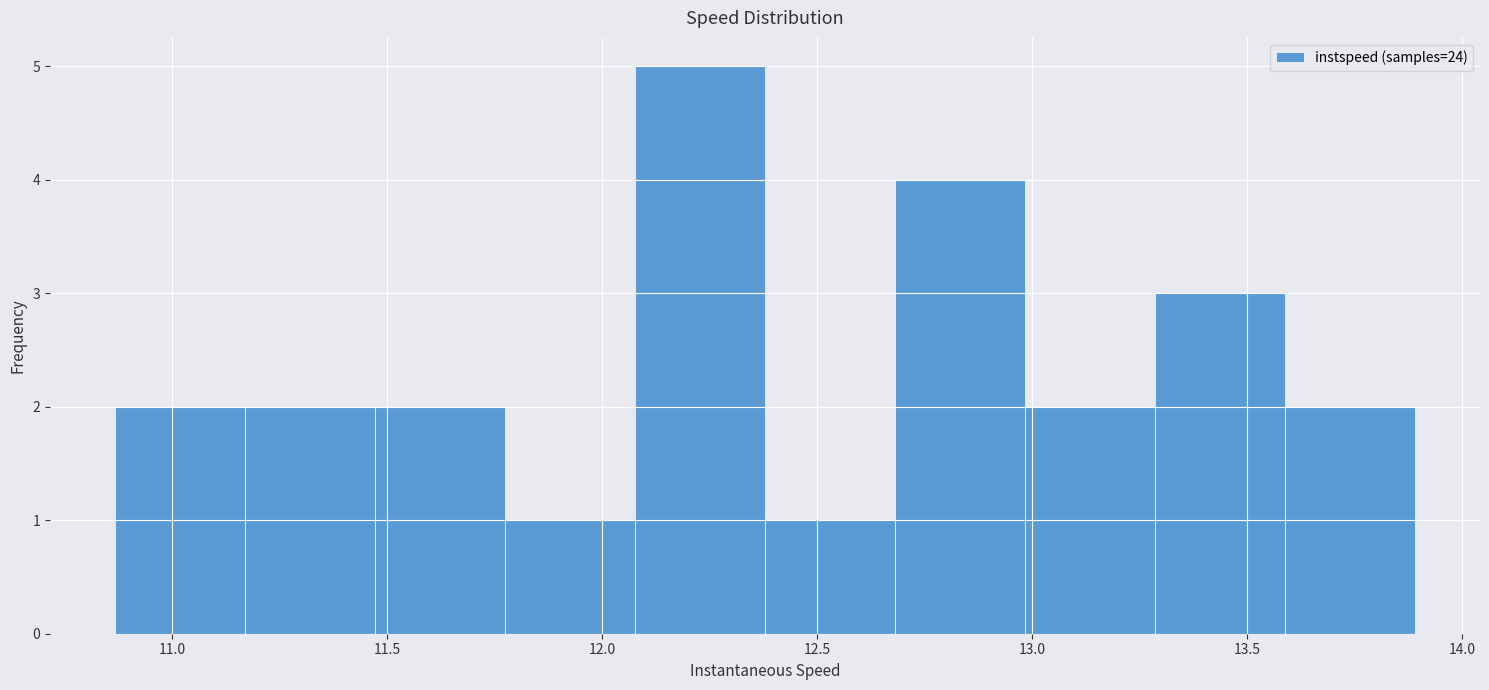

Which range on the x-axis has the tallest bar?

12.10 to 12.40